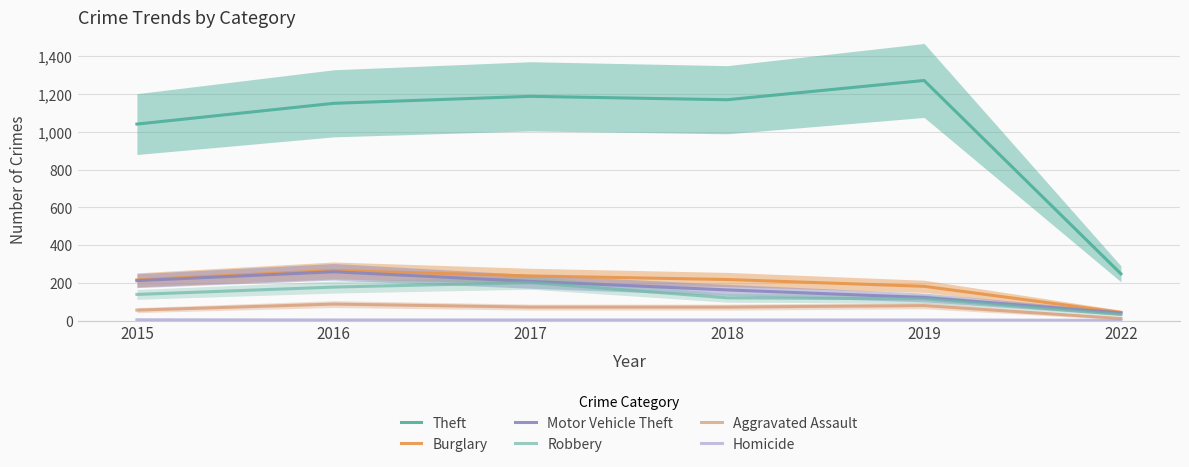

True or false: Burglary and Robbery cross at least once.

False